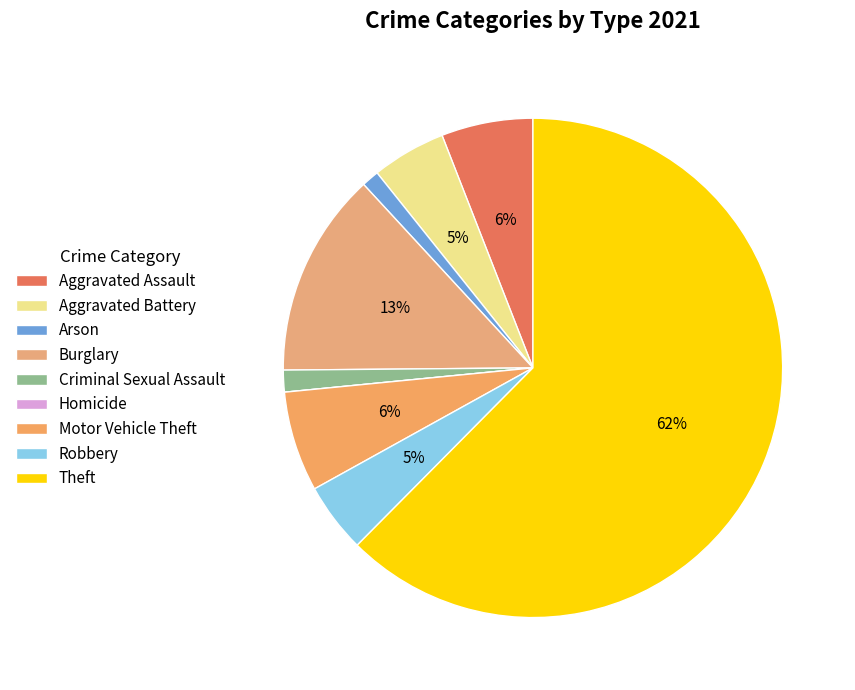

What percentage is the Burglary slice, to the nearest percent?

13%